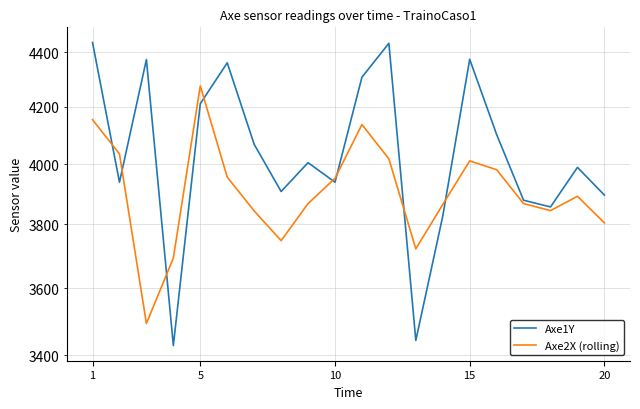

Where do Axe2X (rolling) and Axe1Y first cross each other?

1 and 5